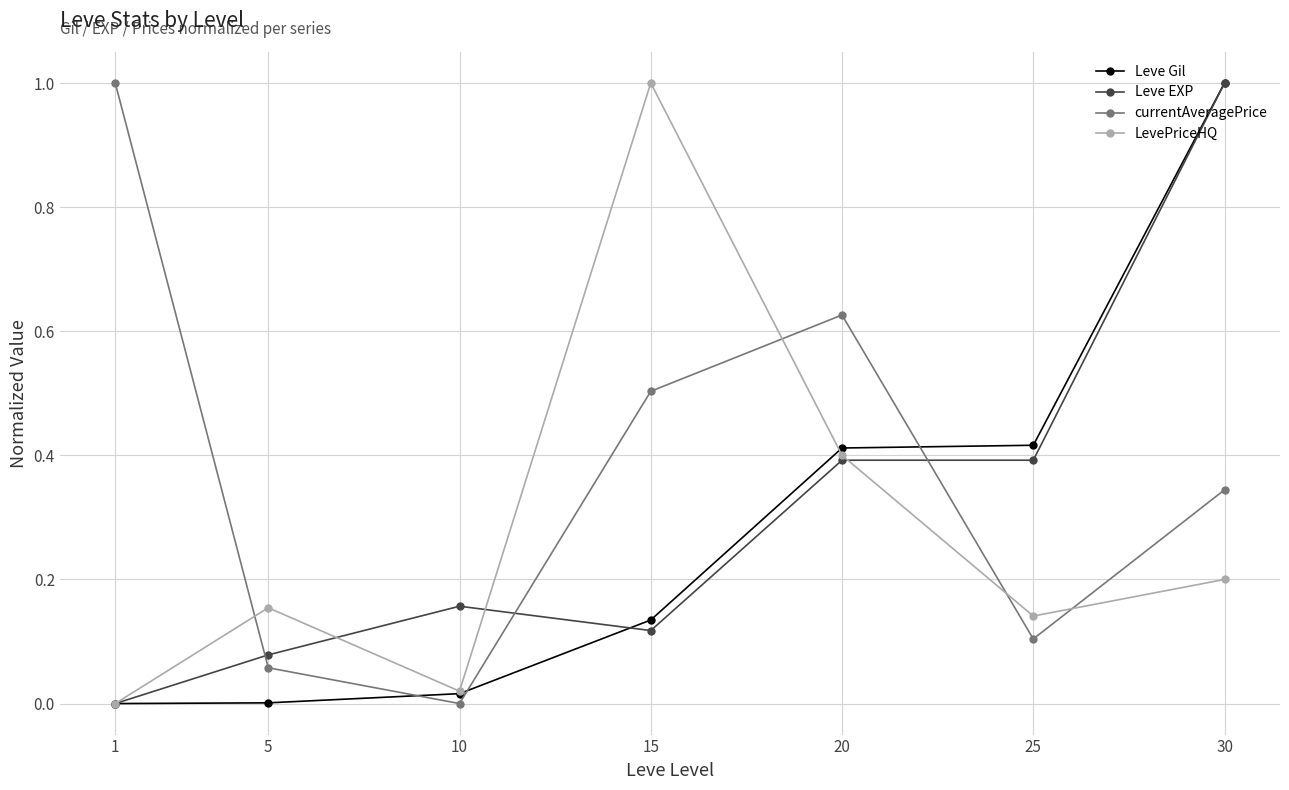

How many positive values does the Leve EXP series have?

6